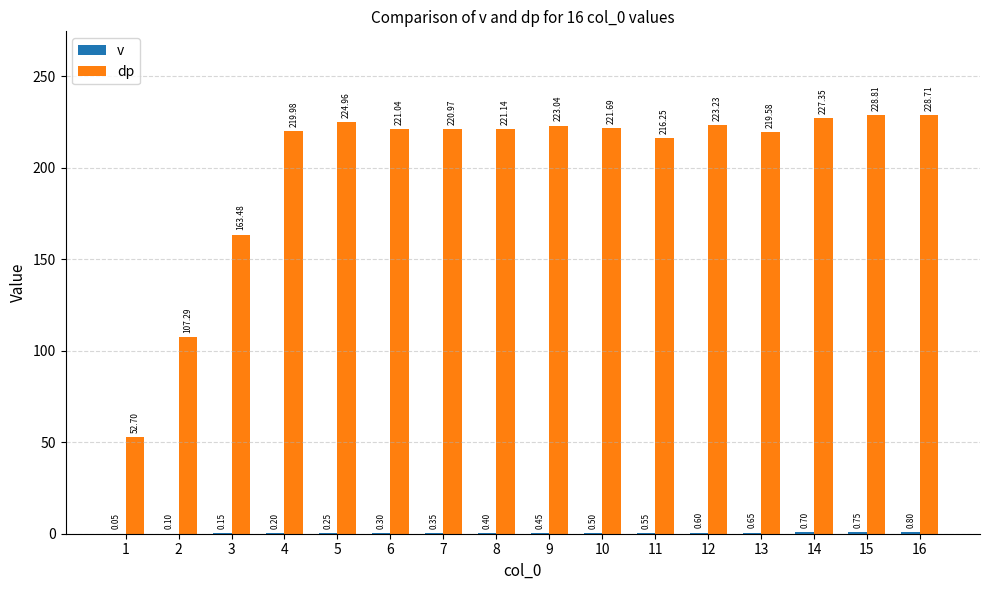

Between 2 and 3, which series saw the biggest shift?

dp